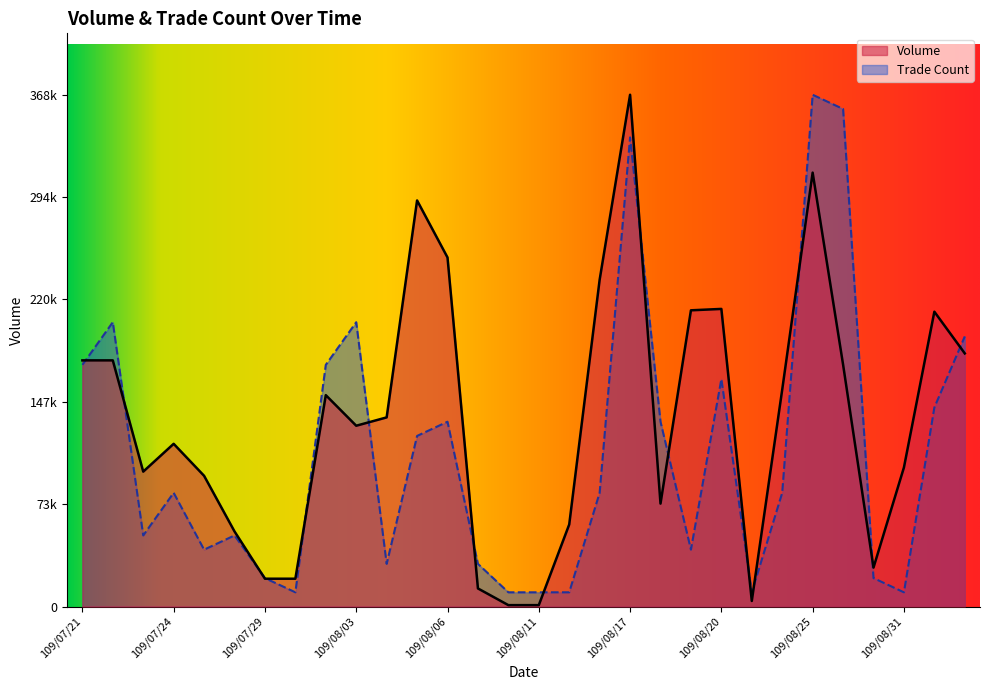

The Volume series shows 71418.0 at 109/08/26. True or false?

False